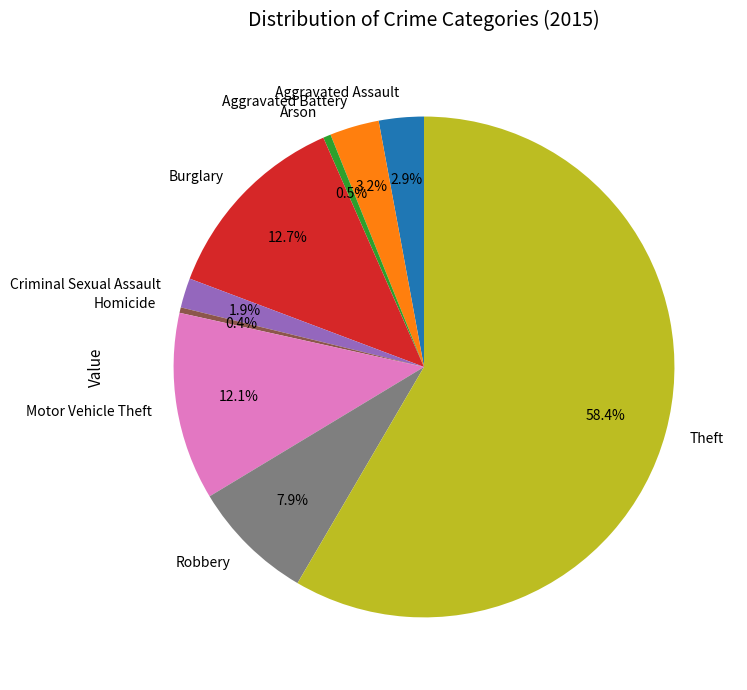

Is it true that Homicide is 0% of the pie?

True